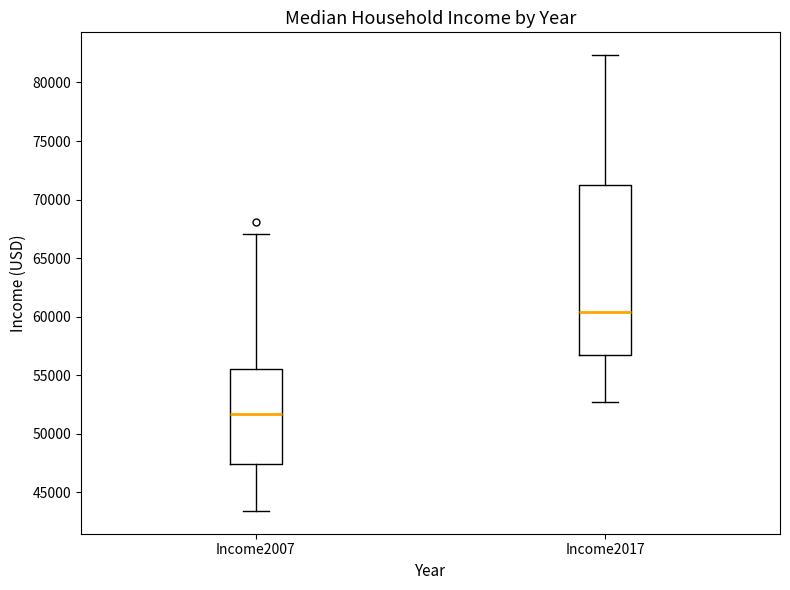

Where is the lower edge of the box for Income2017 on the y-axis? The values are not printed on the chart, so give them approximately, as read against the axis.

56500